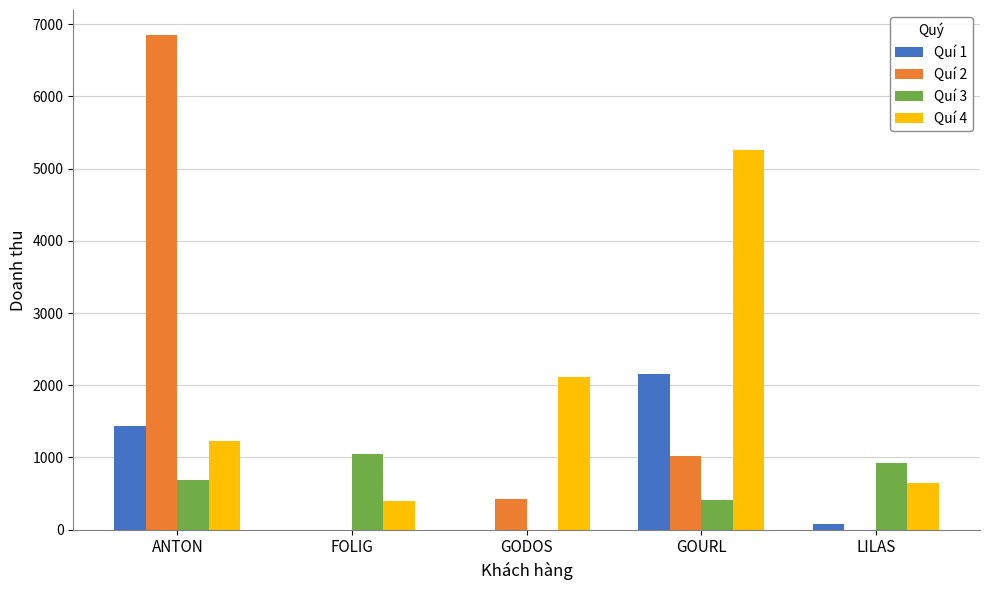

What is the sum of the Quí 1 values at ANTON and GOURL?

3597.2